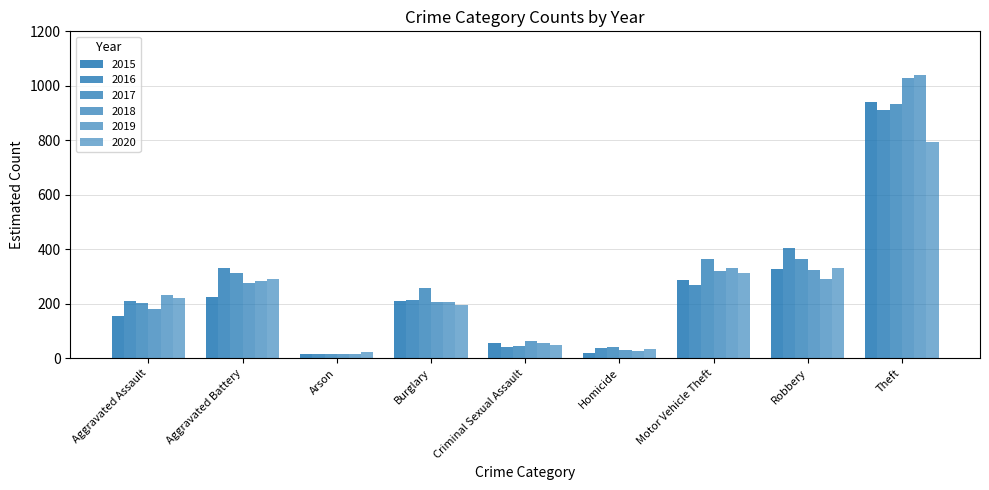

Reading left to right, list all the values displayed in this chart.

2015: Aggravated Assault=154	Aggravated Battery=224	Arson=17	Burglary=209	Criminal Sexual Assault=56	Homicide=18	Motor Vehicle Theft=287	Robbery=327	Theft=940
2016: Aggravated Assault=212	Aggravated Battery=333	Arson=17	Burglary=214	Criminal Sexual Assault=40	Homicide=39	Motor Vehicle Theft=269	Robbery=404	Theft=913
2017: Aggravated Assault=202	Aggravated Battery=313	Arson=15	Burglary=257	Criminal Sexual Assault=45	Homicide=43	Motor Vehicle Theft=364	Robbery=366	Theft=933
2018: Aggravated Assault=181	Aggravated Battery=276	Arson=16	Burglary=205	Criminal Sexual Assault=65	Homicide=32	Motor Vehicle Theft=321	Robbery=325	Theft=1029
2019: Aggravated Assault=233	Aggravated Battery=282	Arson=15	Burglary=206	Criminal Sexual Assault=57	Homicide=26	Motor Vehicle Theft=330	Robbery=292	Theft=1040
2020: Aggravated Assault=223	Aggravated Battery=290	Arson=22	Burglary=197	Criminal Sexual Assault=48	Homicide=34	Motor Vehicle Theft=314	Robbery=331	Theft=795